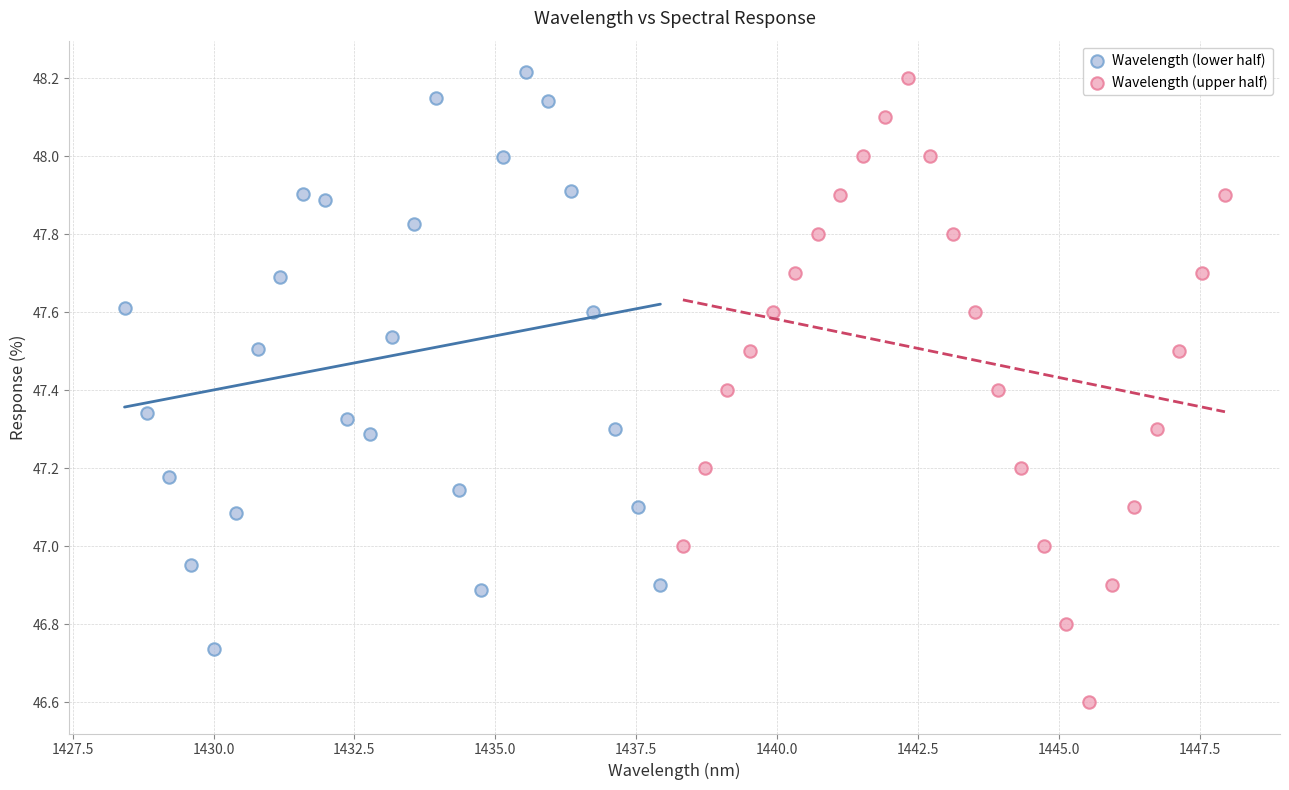

Which series contains the highest Y value?

Wavelength (lower half)